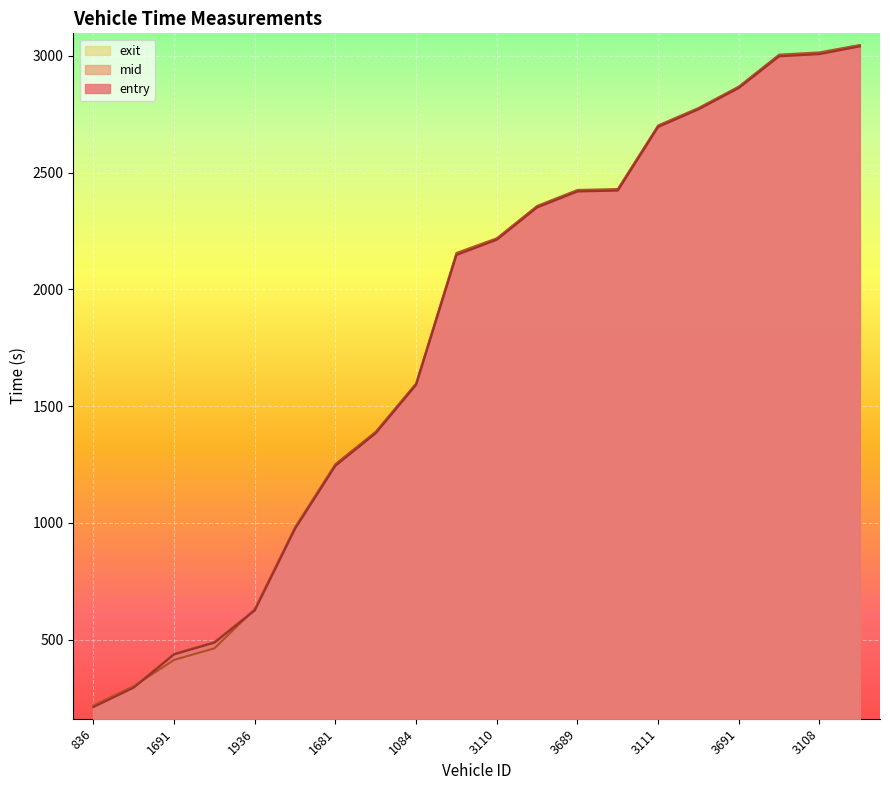

The value of mid at 836 is 215.0. True or false?

True